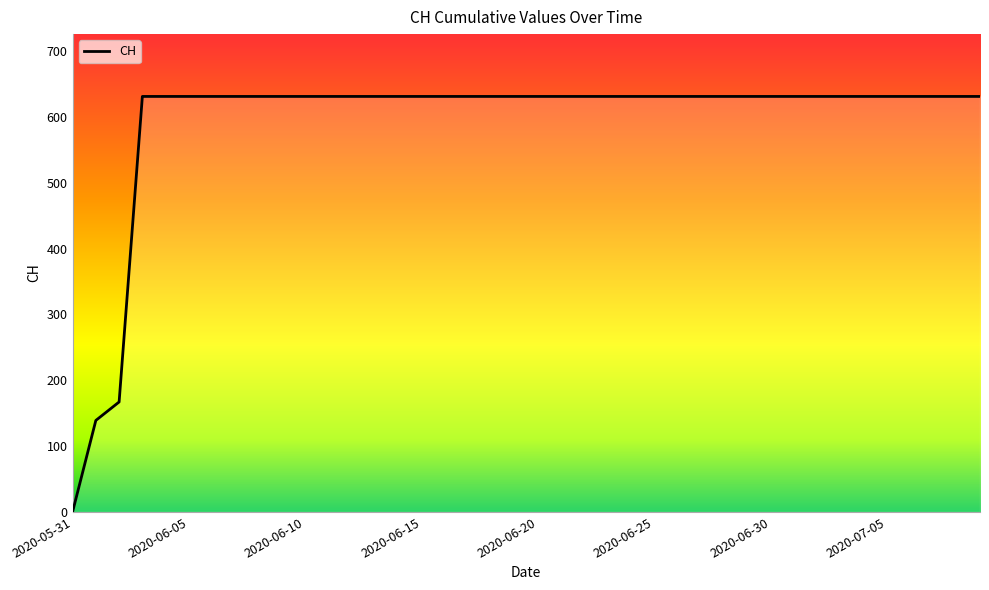

What is the greatest value displayed?

631